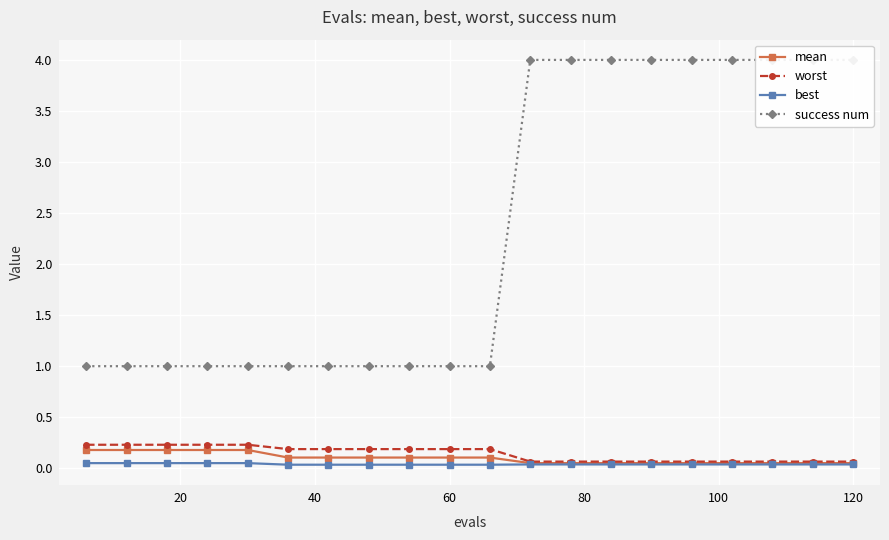

Does the chart display data point markers on the line(s)?

Yes